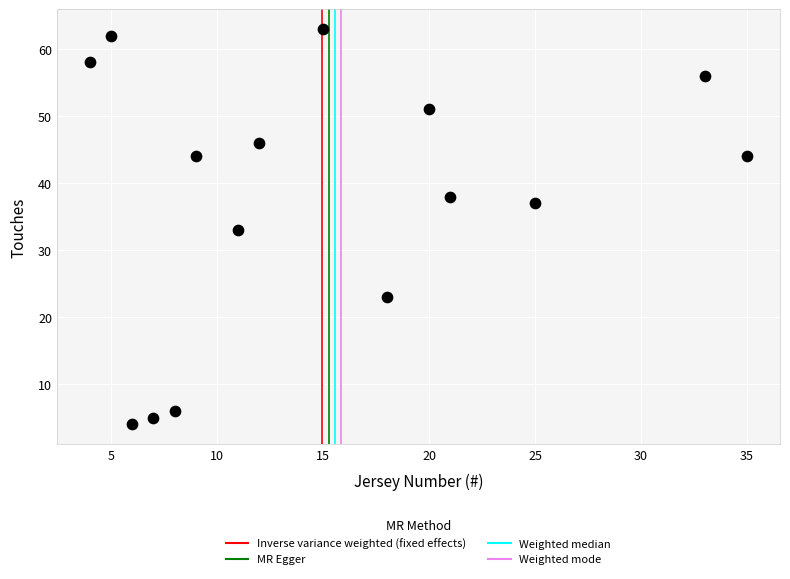

What is the range of Y values (max minus min)?

59